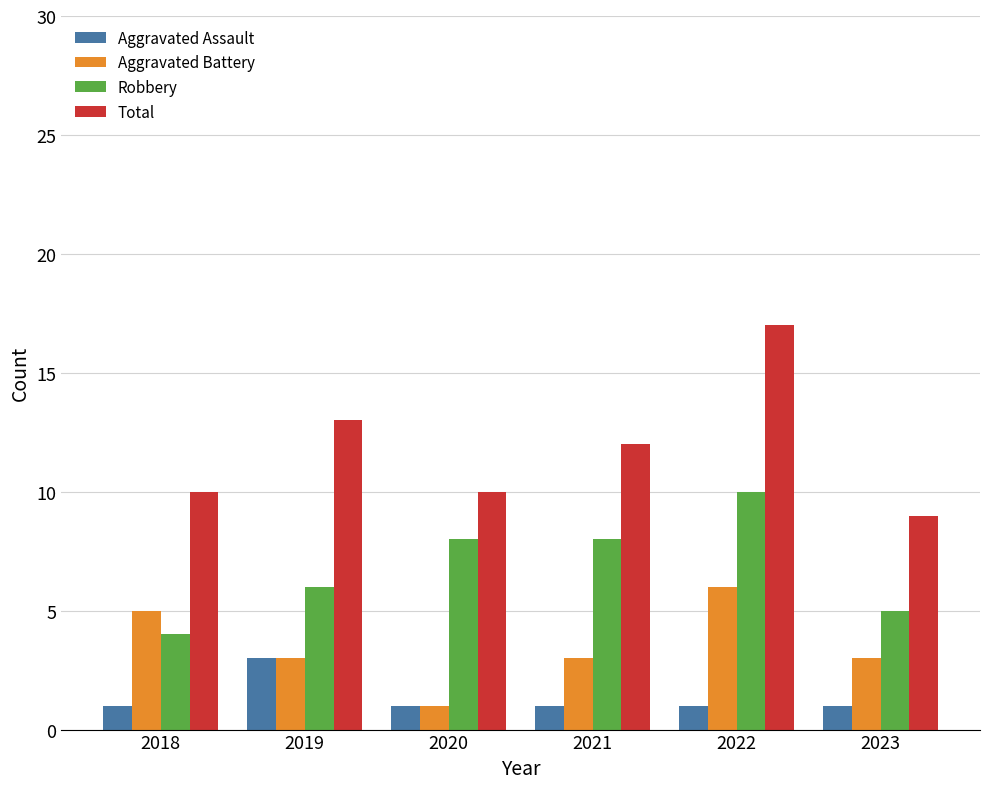

List the series in order of their peak value, highest first.

Total, Robbery, Aggravated Battery, Aggravated Assault